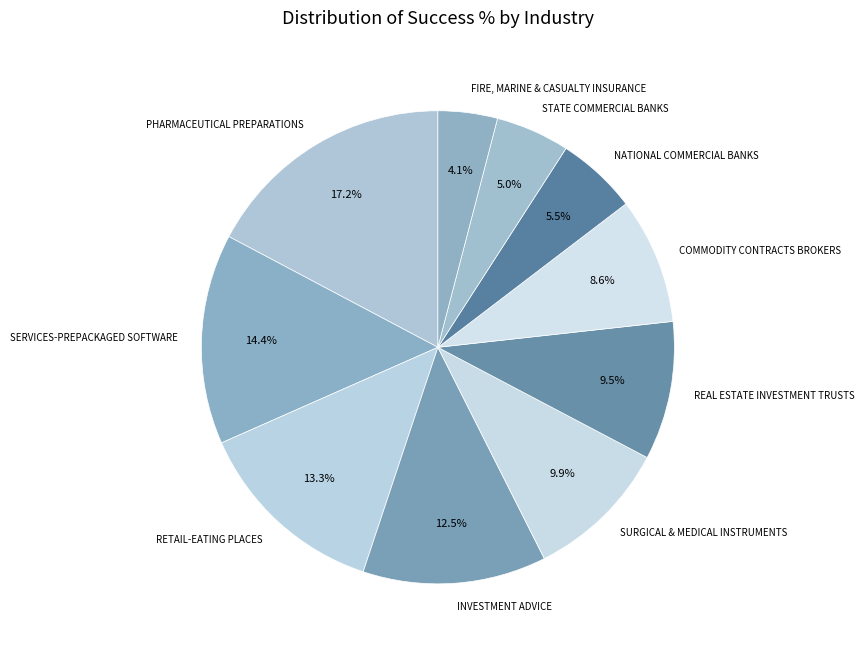

To the nearest percent, what is the difference between the largest and smallest slice percentages?

13%